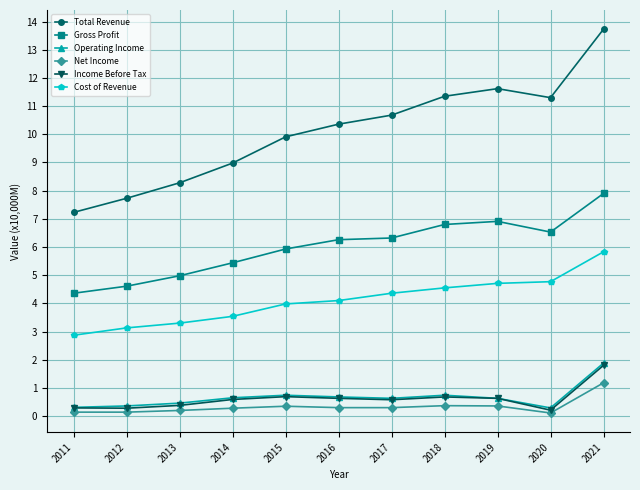

At which label does Gross Profit first exceed 6?

2016